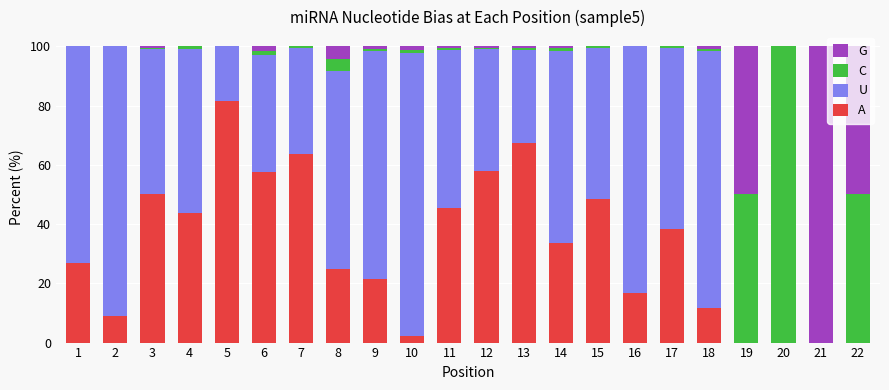

True or false: A has a value of 102.5 at 7.

False